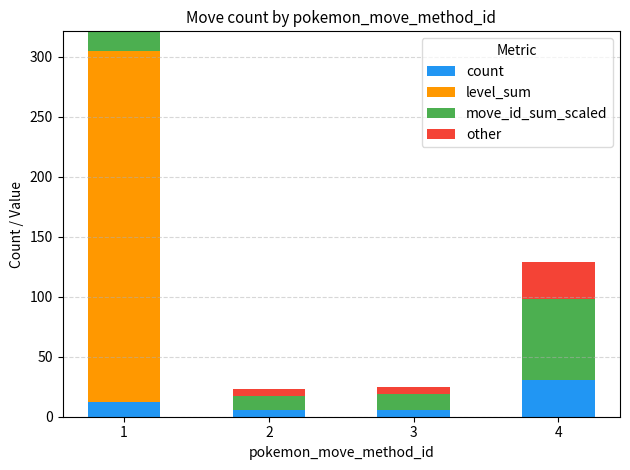

What is the highest value of the count series?

31